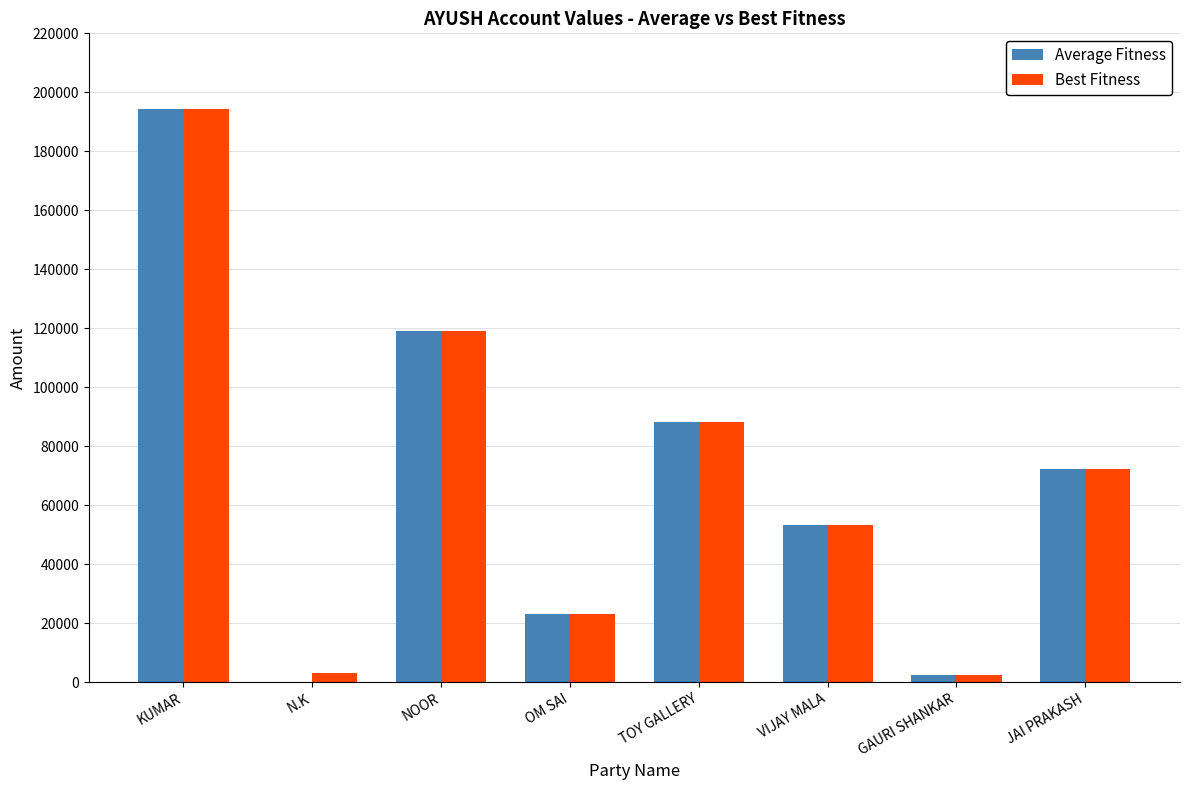

The value of Best Fitness at TOY GALLERY is 88122. True or false?

True